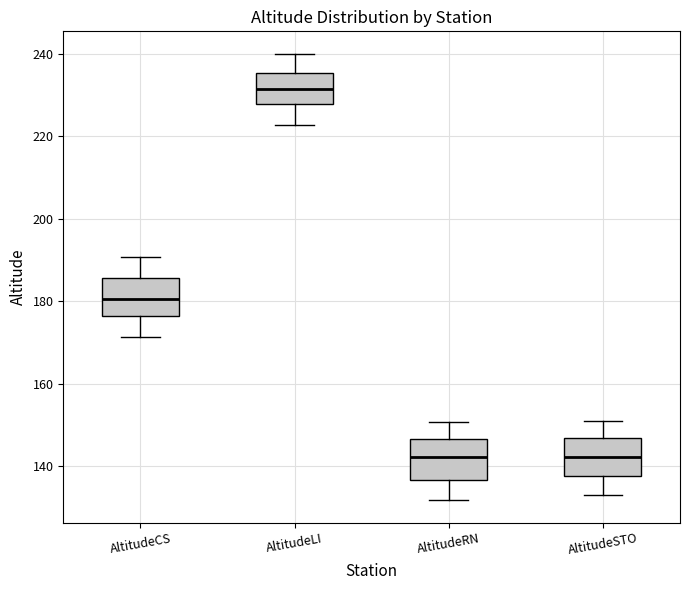

Reading left to right, transcribe this box plot: for each box, give where its median line is, the range the box spans, and where its two whiskers end, as read against the y-axis. The values are not printed on the chart, so give them approximately, as read against the axis.

AltitudeCS: median 180, box 176 to 186, whiskers 172 to 190
AltitudeLI: median 232, box 228 to 236, whiskers 222 to 240
AltitudeRN: median 142, box 136 to 146, whiskers 132 to 150
AltitudeSTO: median 142, box 138 to 146, whiskers 132 to 150